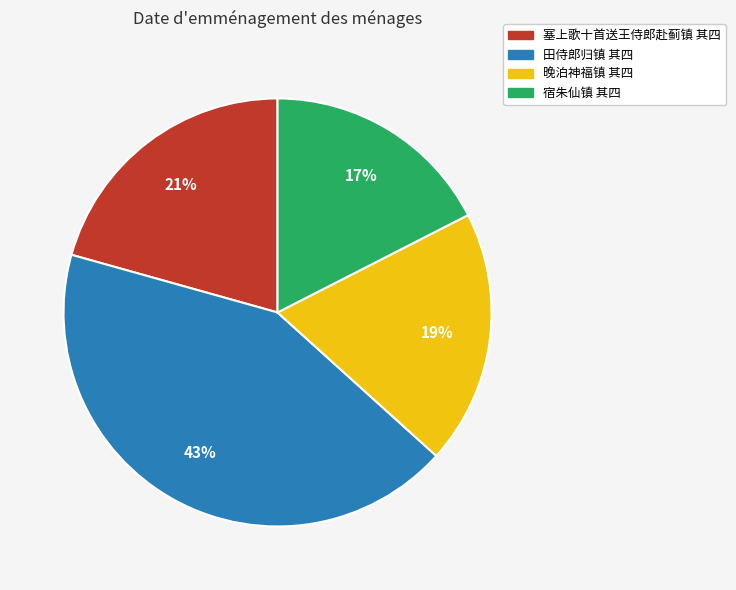

Which category has the smallest portion of the pie?

宿朱仙镇 其四